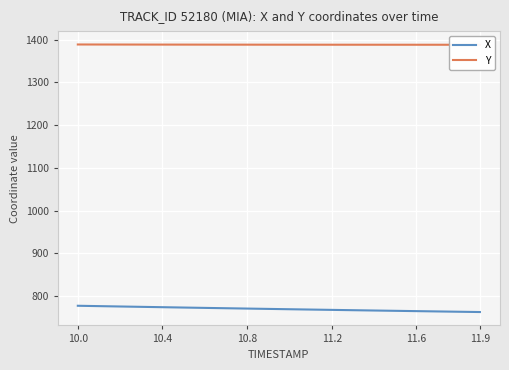

What is the maximum value for X?

776.9